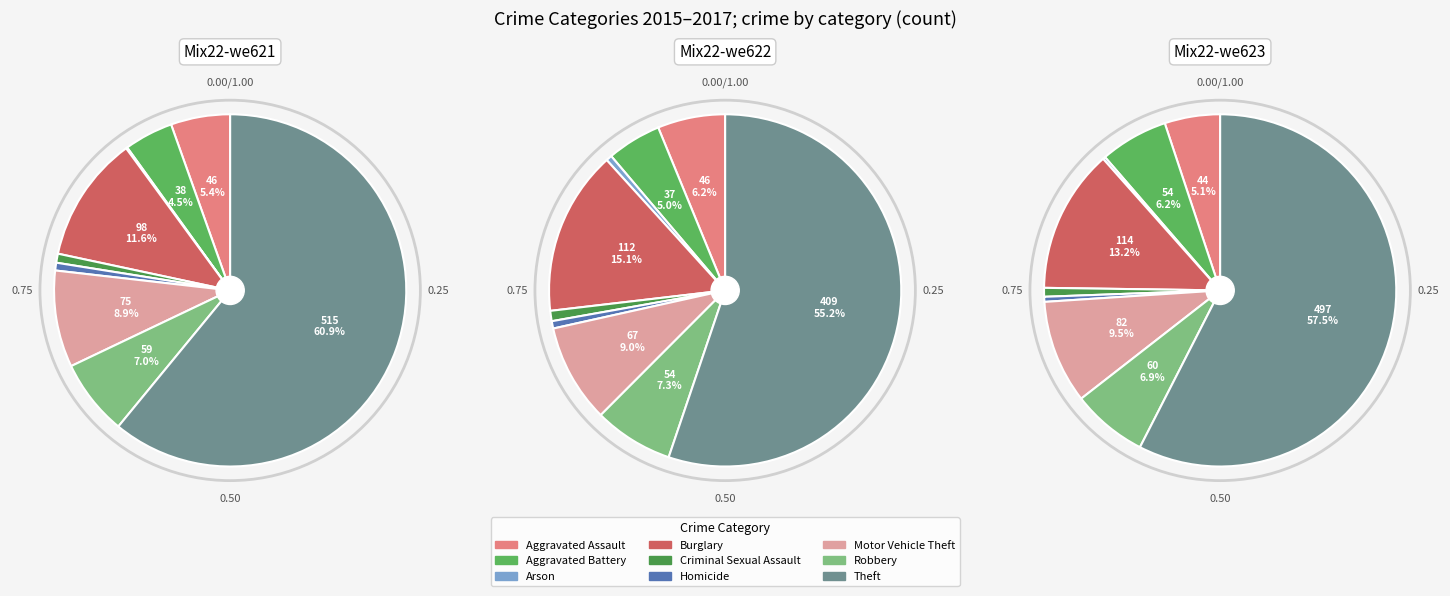

How many slices are in this pie chart?

9